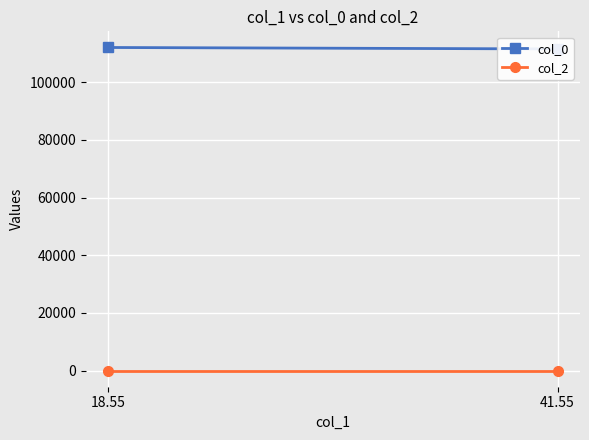

Between 41.55 and 18.55, which is larger?

18.55